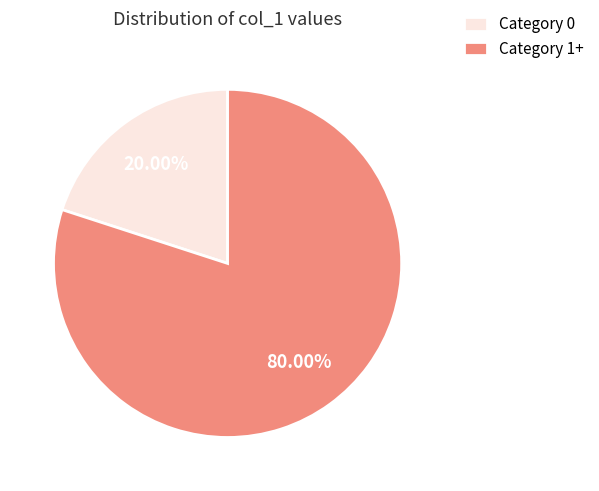

Which has a higher value, Category 1+ or Category 0?

Category 1+